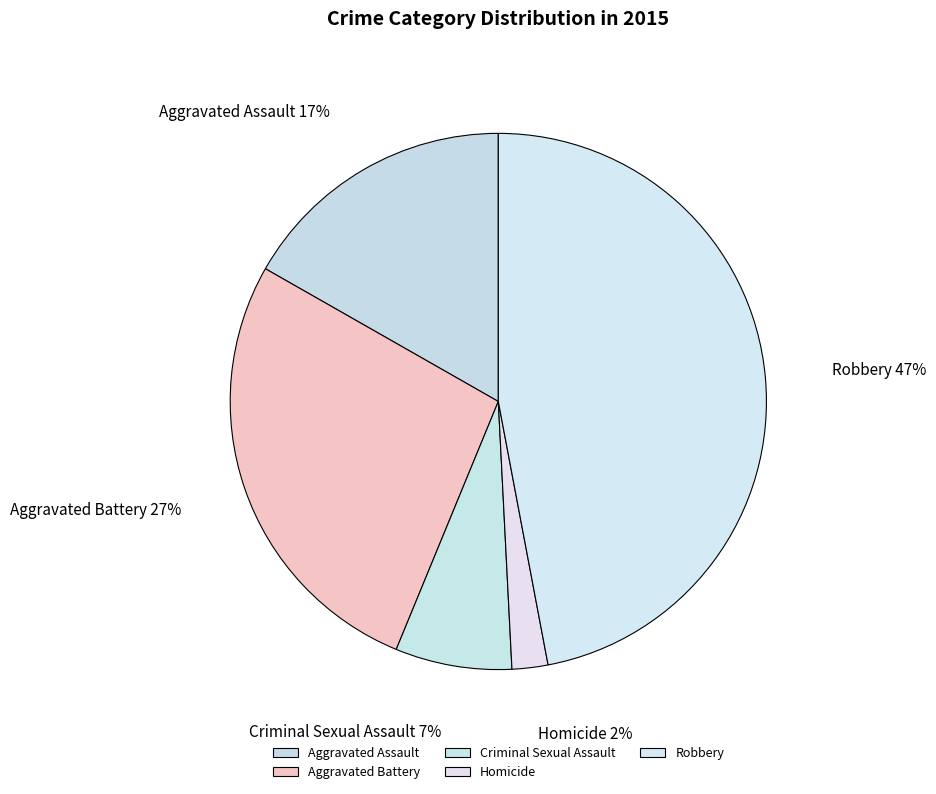

What percentage is the Aggravated Battery slice, to the nearest percent?

27%